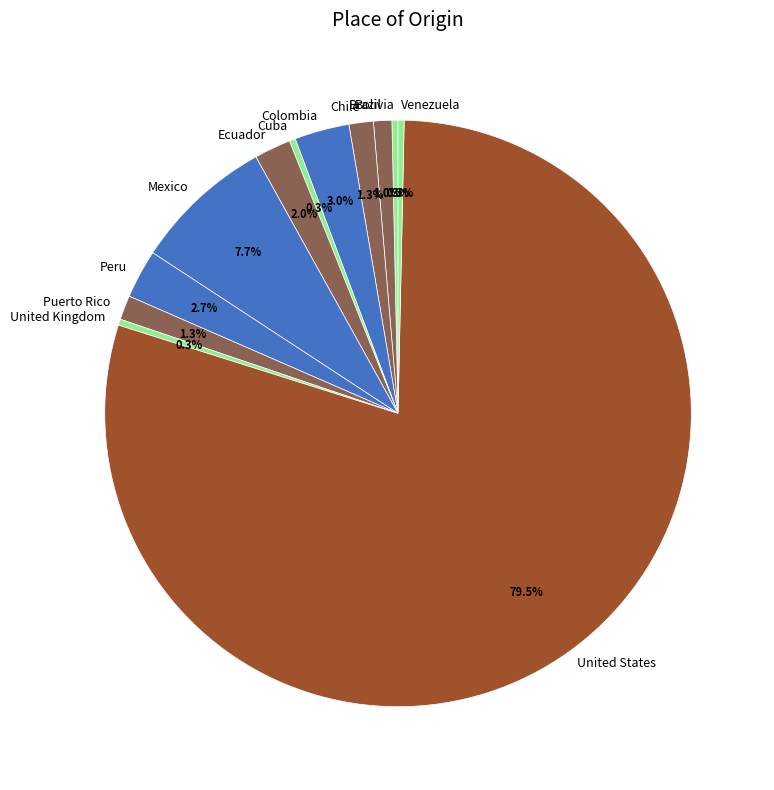

To the nearest percent, what percentage of the pie is Chile?

1%